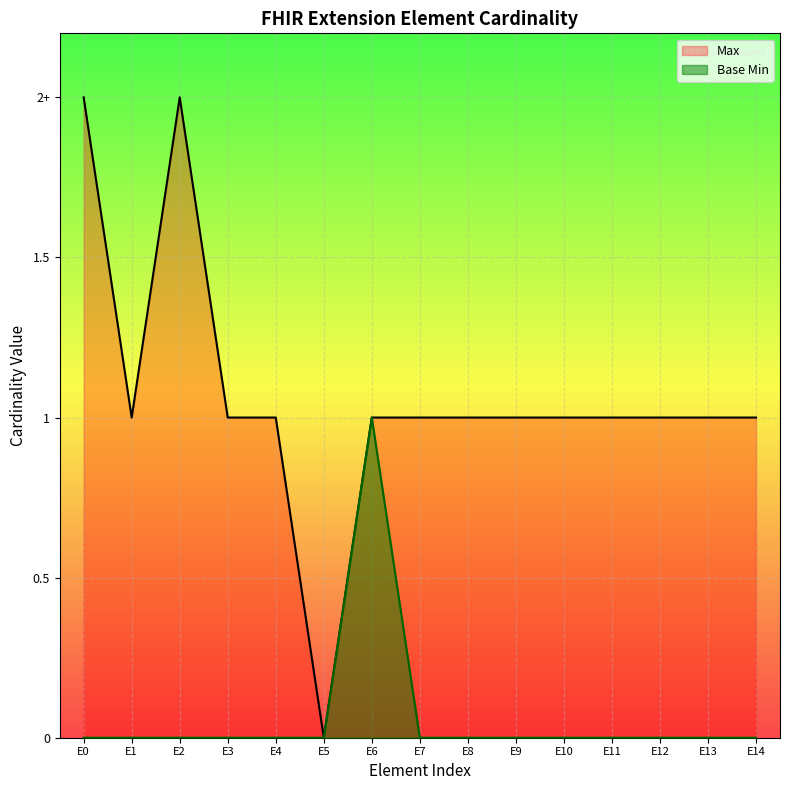

What is the total value across all series at E8?

1